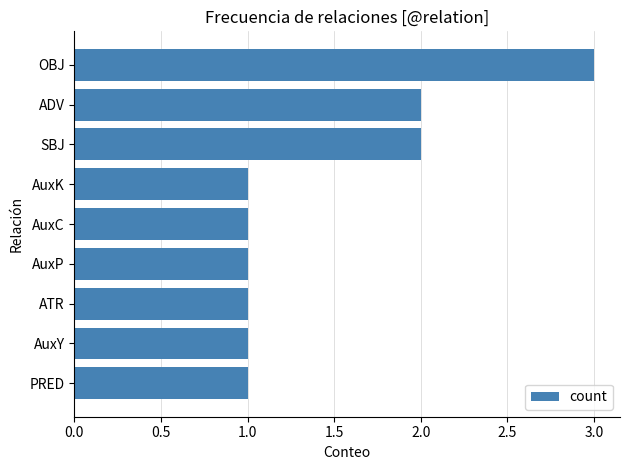

Reading bottom to top, extract all data points from this chart.

PRED=1	AuxY=1	ATR=1	AuxP=1	AuxC=1	AuxK=1	SBJ=2	ADV=2	OBJ=3